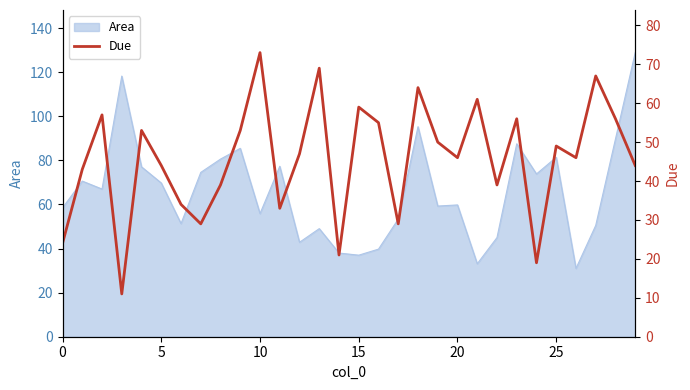

What is the minimum value for Area?

31.0